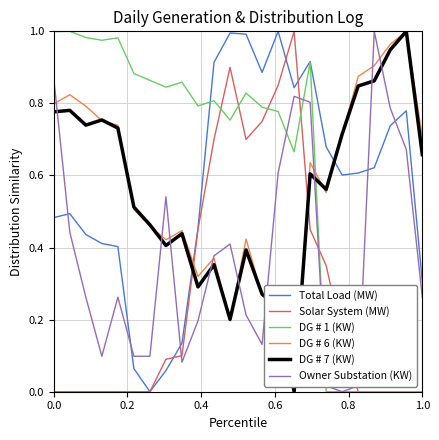

In DG # 6 (KW), how many points are higher than both neighbors (excluding endpoints)?

6